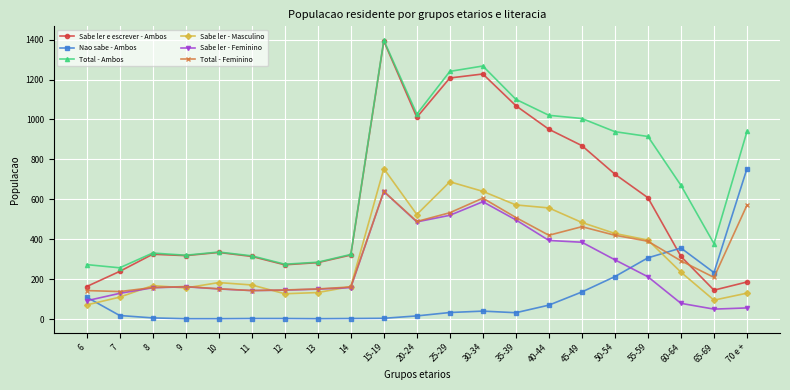

Between 15-19 and 45-49, which series saw the biggest shift?

Sabe ler e escrever - Ambos